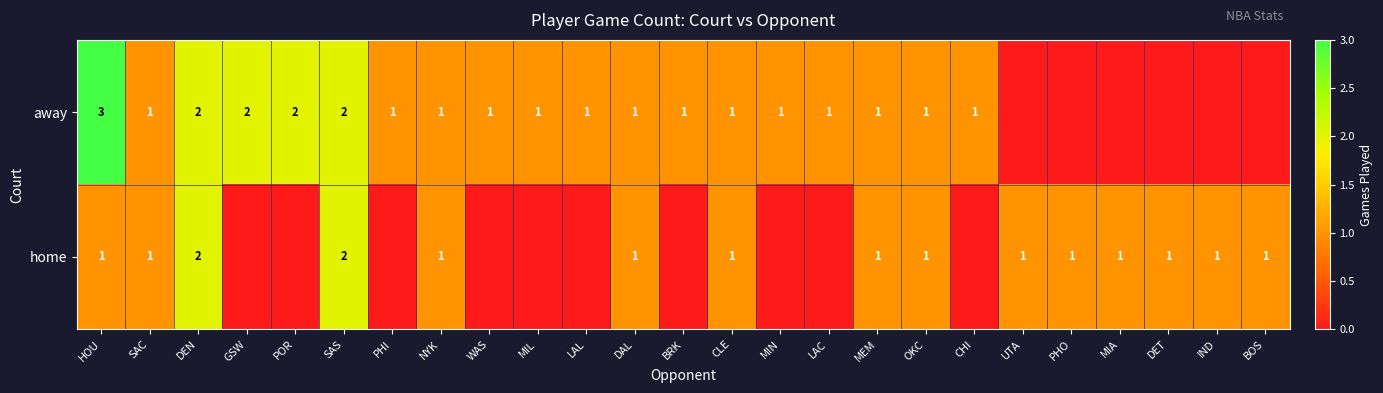

At how many categories does at least one series exceed 2?

1